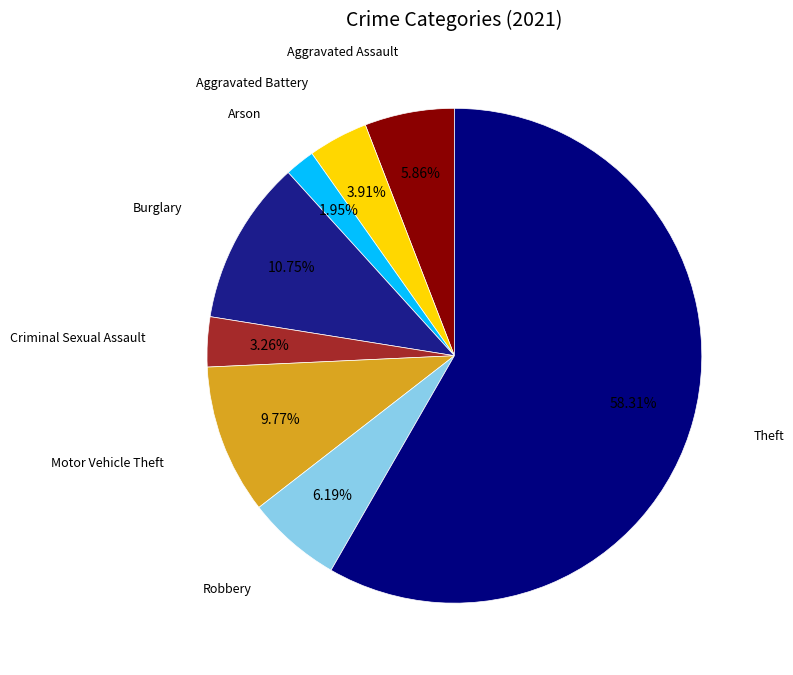

Is there a majority slice in this chart?

Yes